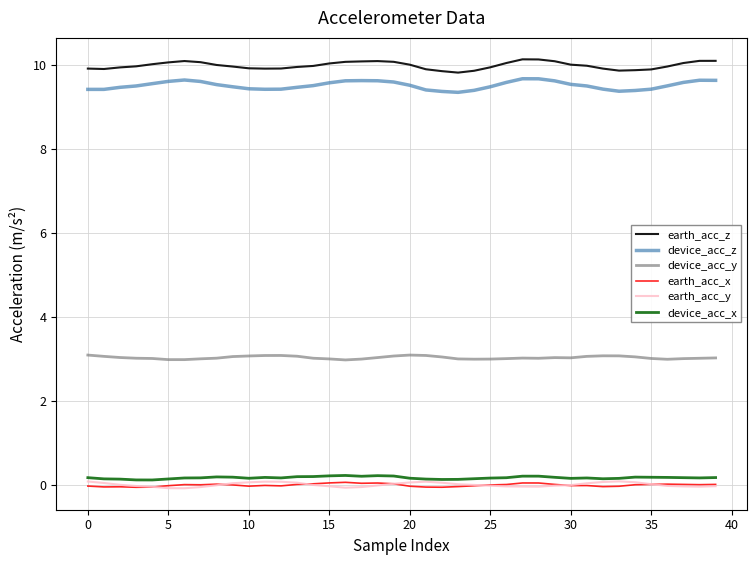

True or false: device_acc_x and device_acc_z cross at least once.

False